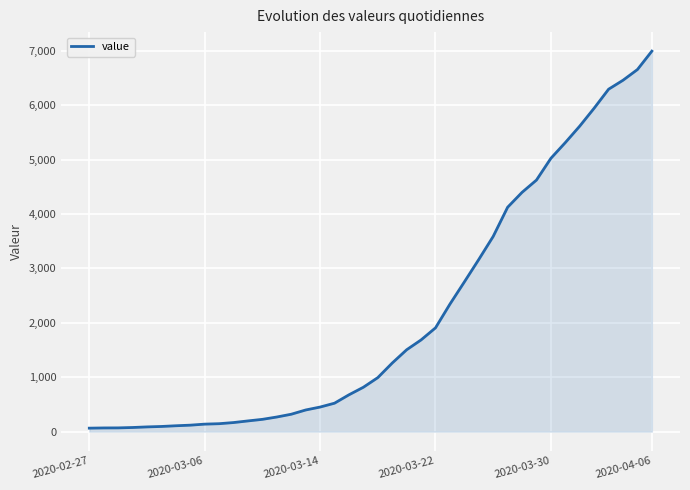

What is the greatest value displayed?

6995